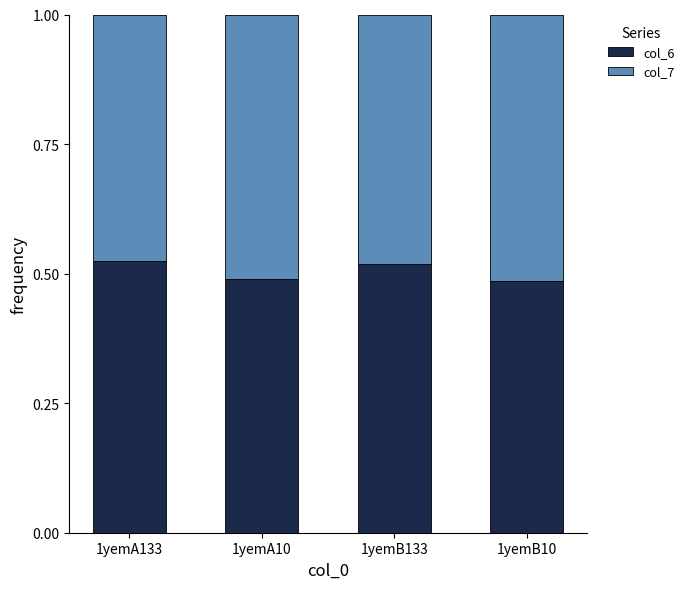

What is the sum of all col_6 values?

2.0